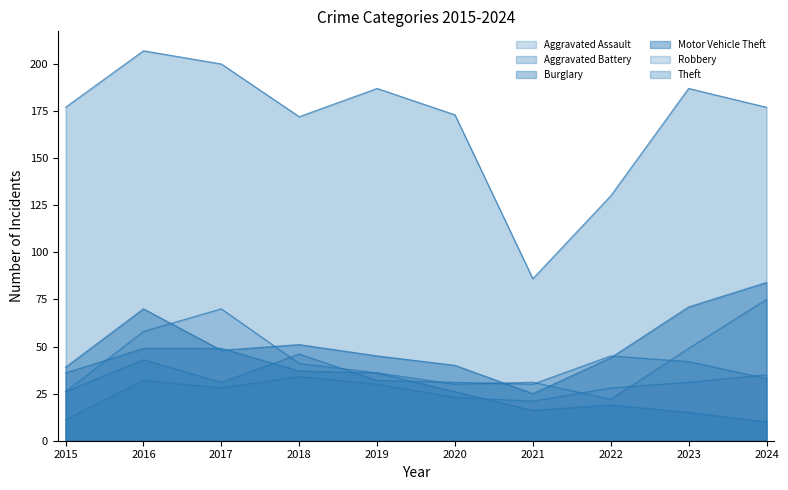

What is the difference between the maximum and second lowest values in the Motor Vehicle Theft series?

45